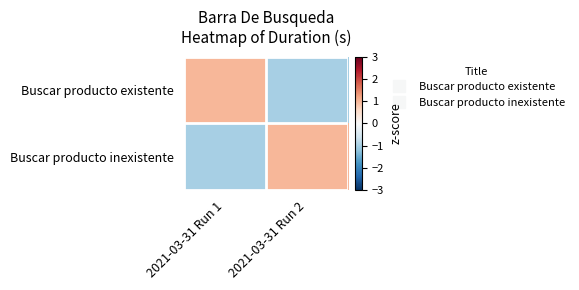

Rank the series at 2021-03-31 Run 1 from lowest to highest value.

Buscar producto inexistente, Buscar producto existente